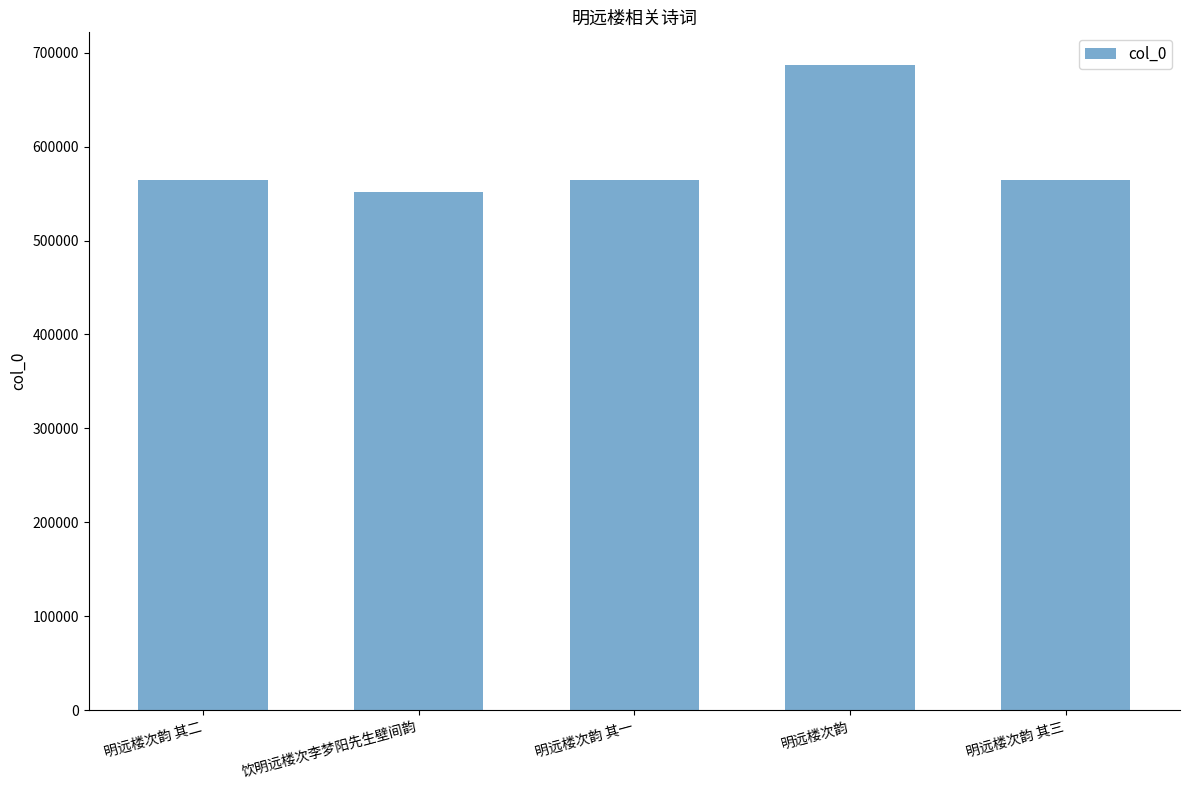

What is the ratio of the value at 饮明远楼次李梦阳先生壁间韵 to the value at 明远楼次韵 其二?

1.0